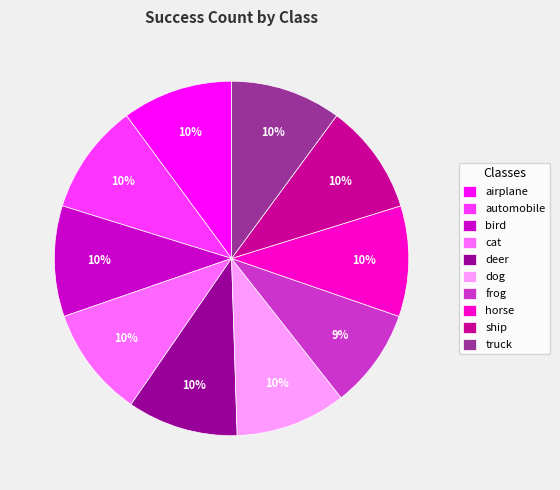

To the nearest percent, what is the difference between the largest and smallest slice percentages?

1%